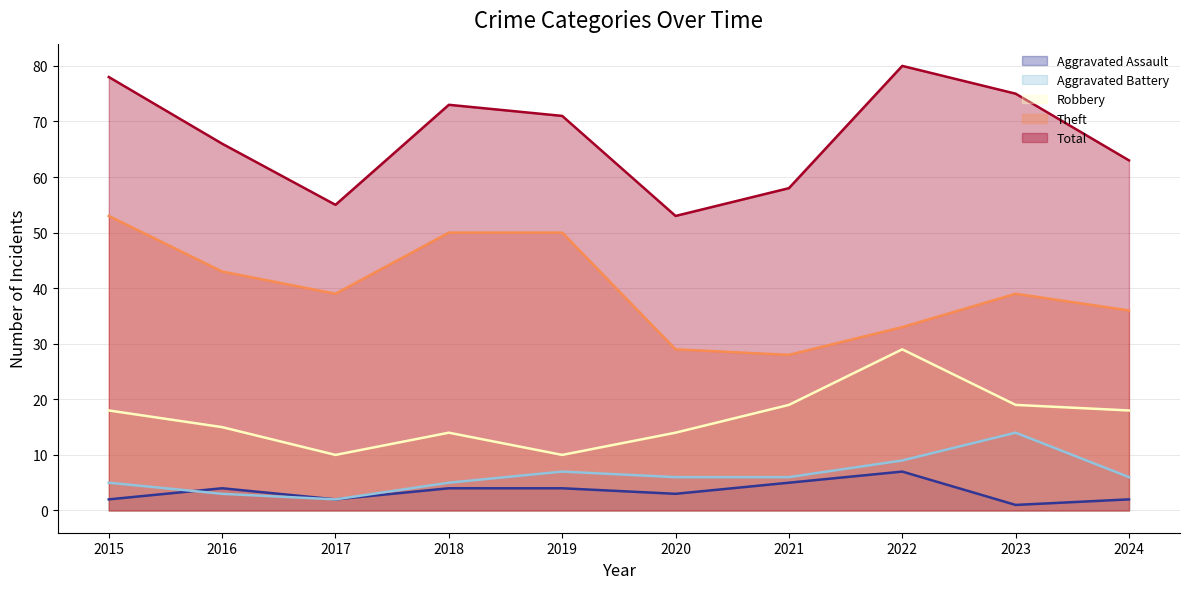

In Aggravated Assault, how many points are lower than both neighbors (excluding endpoints)?

3